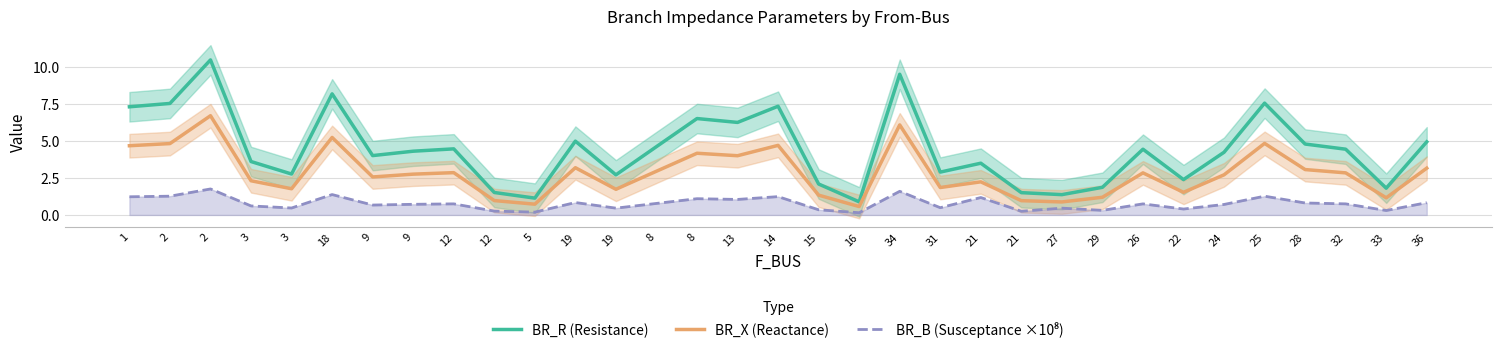

List the series in order of their peak value, highest first.

BR_R (Resistance), BR_X (Reactance), BR_B (Susceptance ×10⁸)